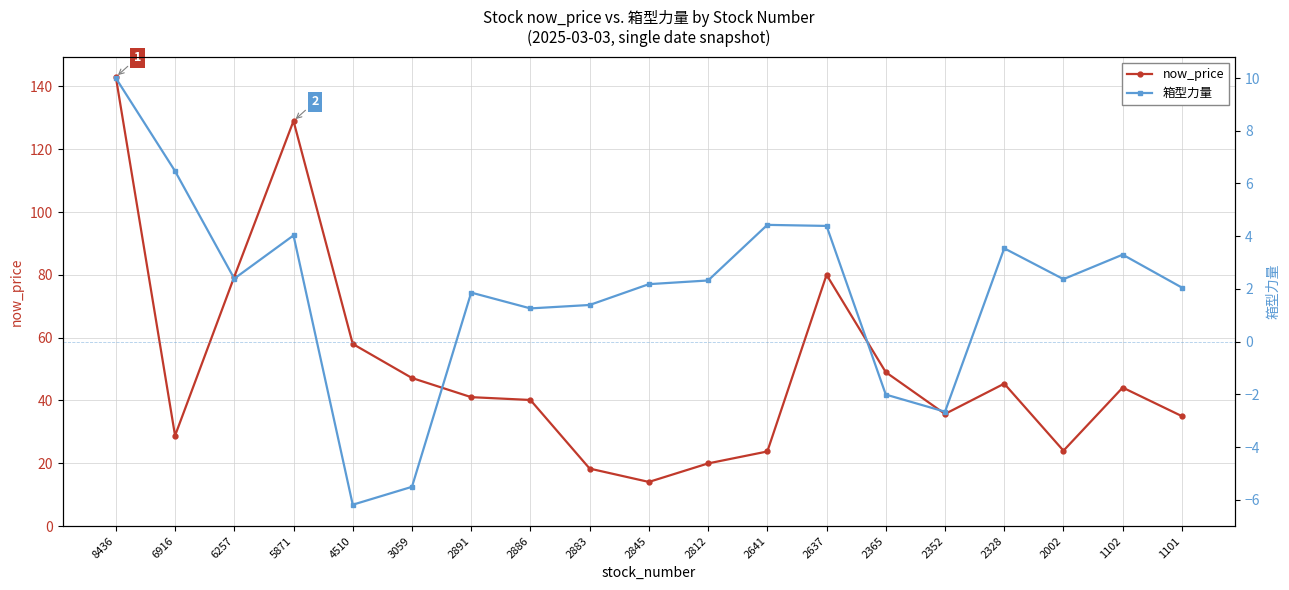

Which category has the lowest value across all series?

4510